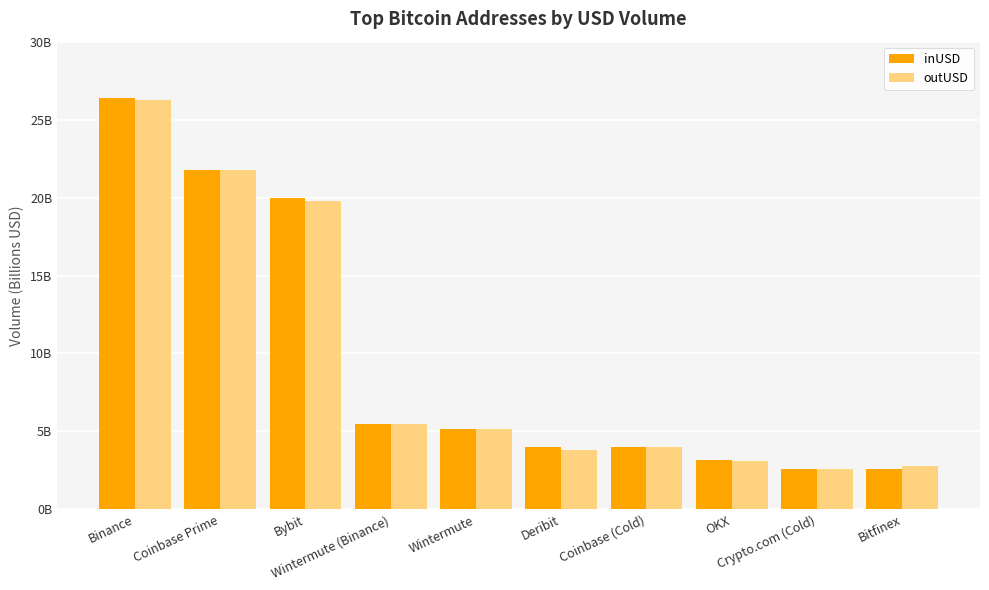

What is the approximate value of outUSD at Bitfinex?

2.8